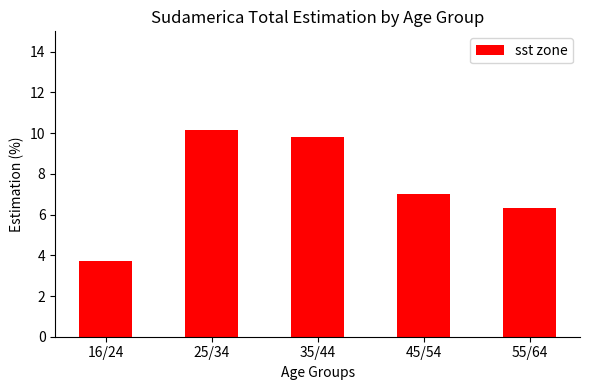

How many values exceed 7?

3